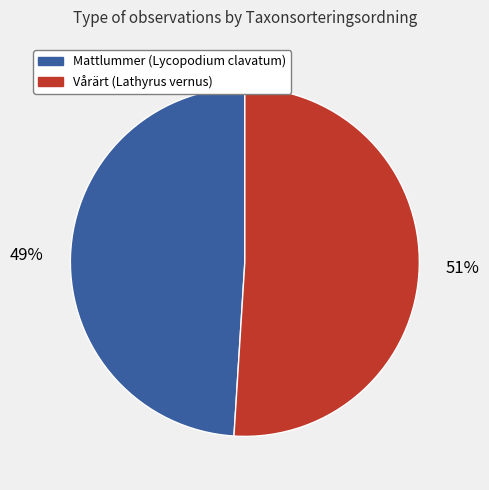

Is the sum of Mattlummer (Lycopodium clavatum) and Vårärt (Lathyrus vernus) greater than half?

Yes